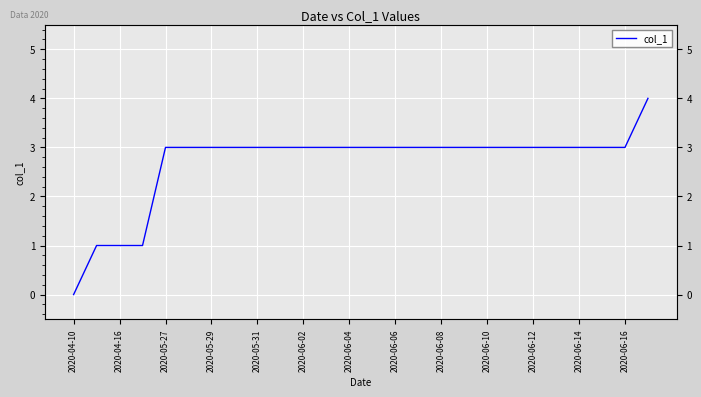

How many data points are less than 3?

4